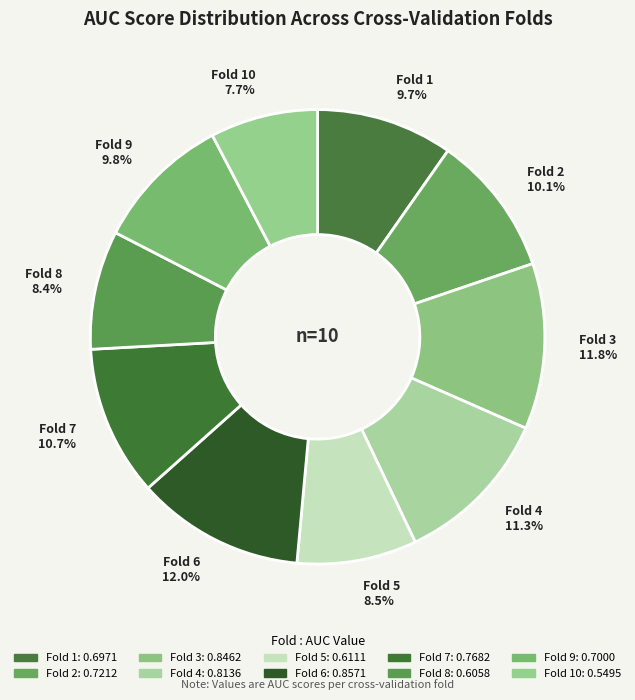

Does Fold 8 8.4% account for over 50% of the chart?

No